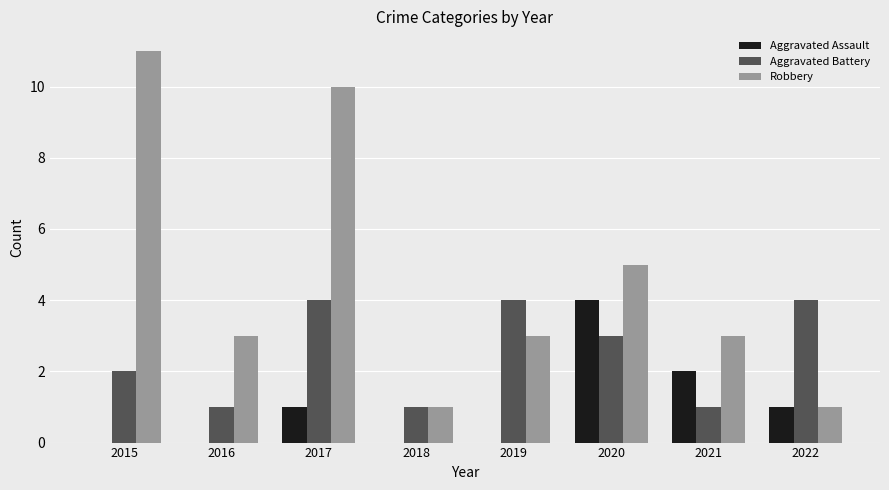

Between 2021 and 2022, which series saw the biggest shift?

Aggravated Battery